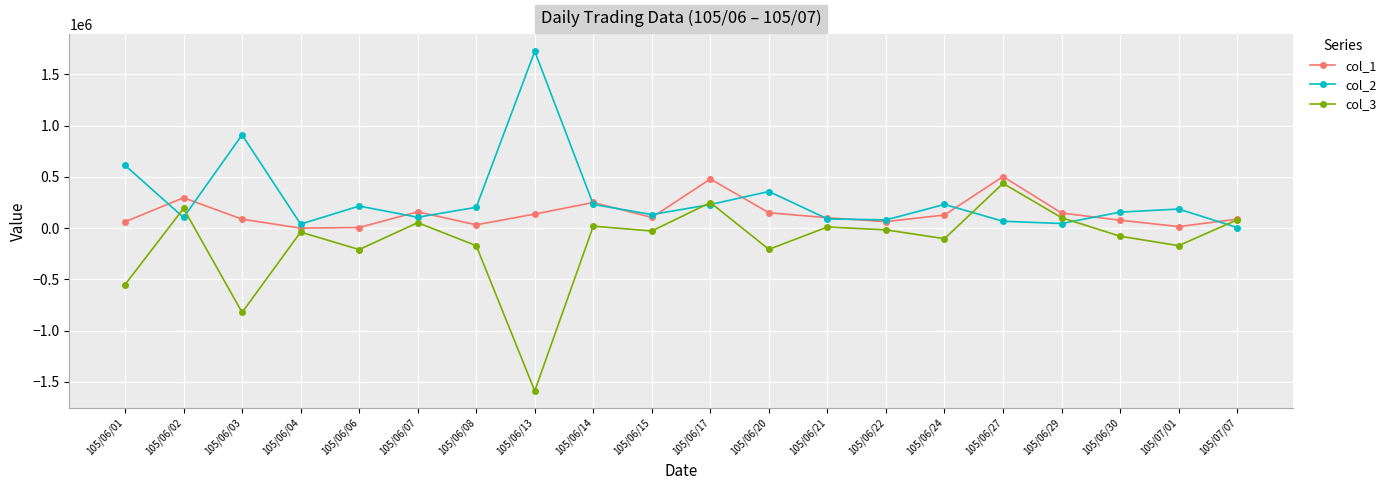

At which label is col_2 closest to 865000?

105/06/03